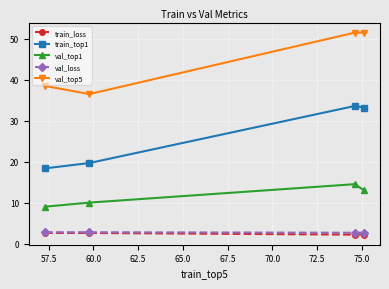

What are all the series names shown in the legend?

train_loss, train_top1, val_top1, val_loss, val_top5